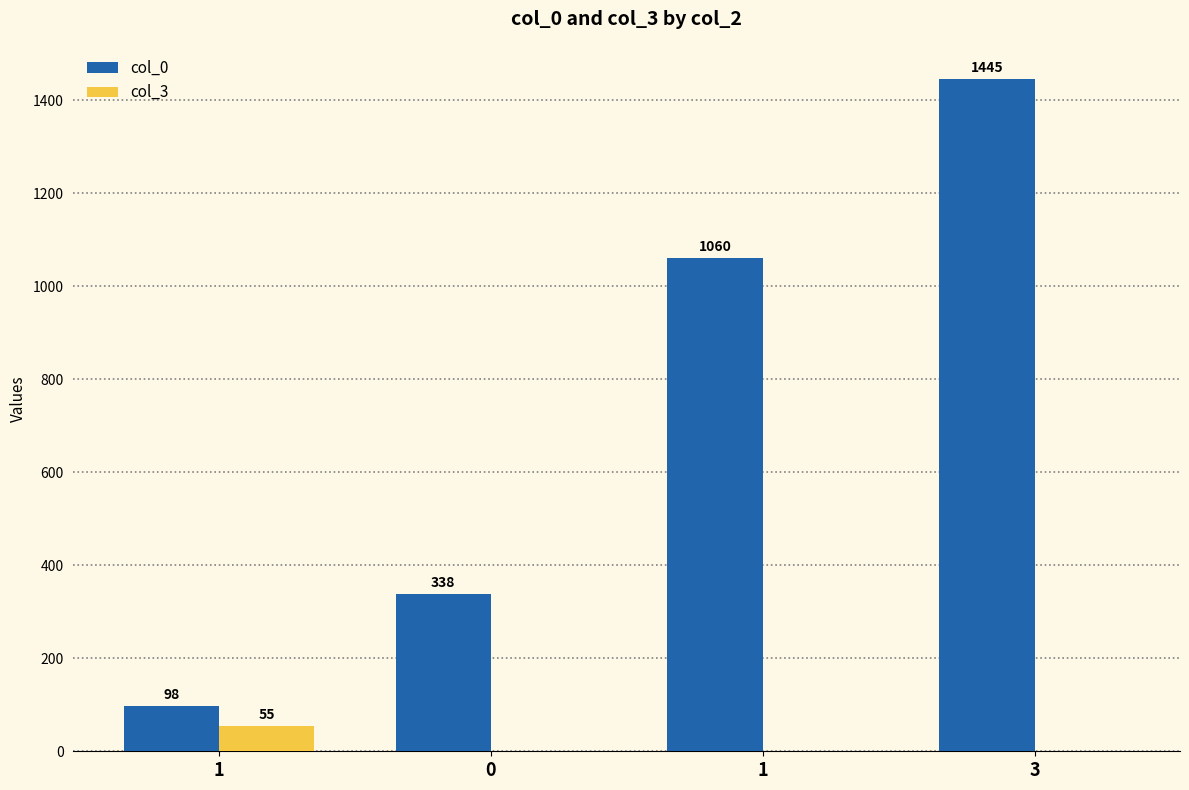

What are all the series names shown in the legend?

col_0, col_3